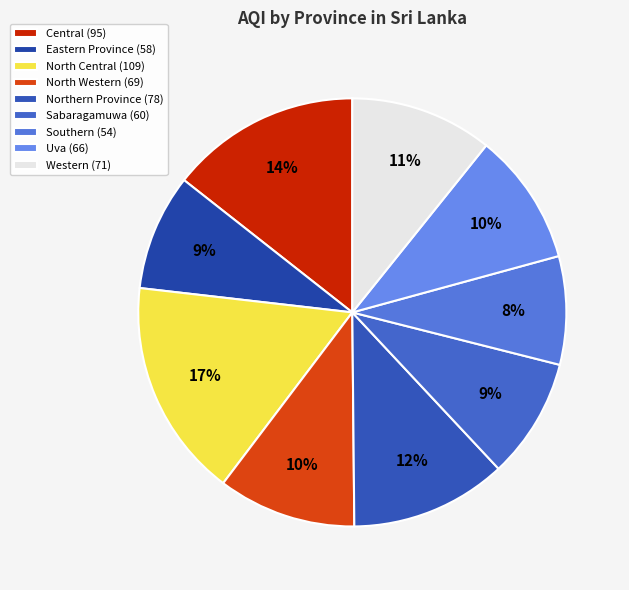

Does any single category account for the majority?

No